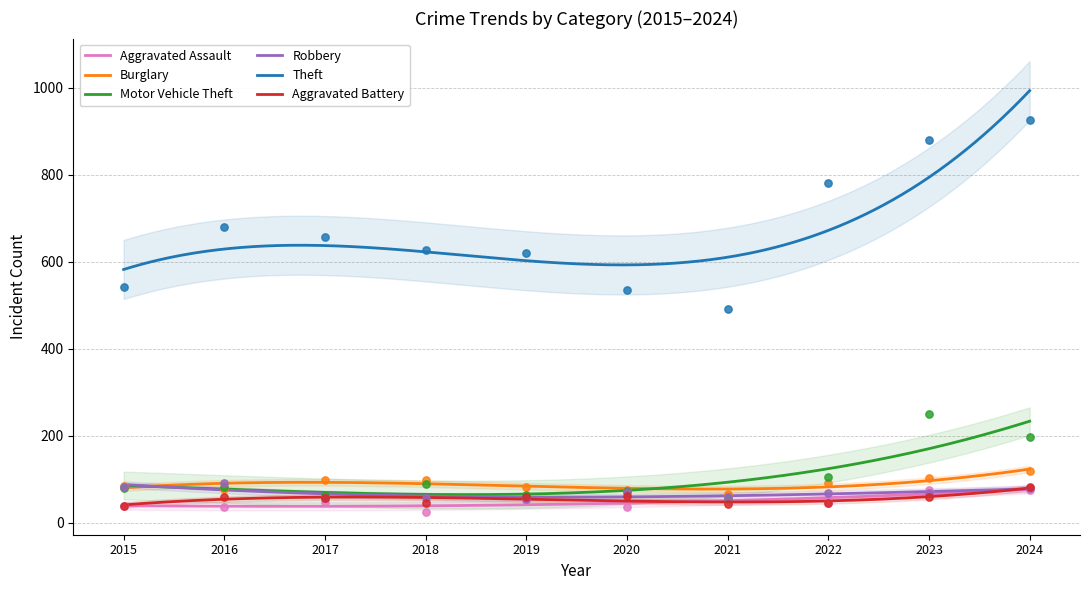

At which category is the sum across all series the highest?

2024